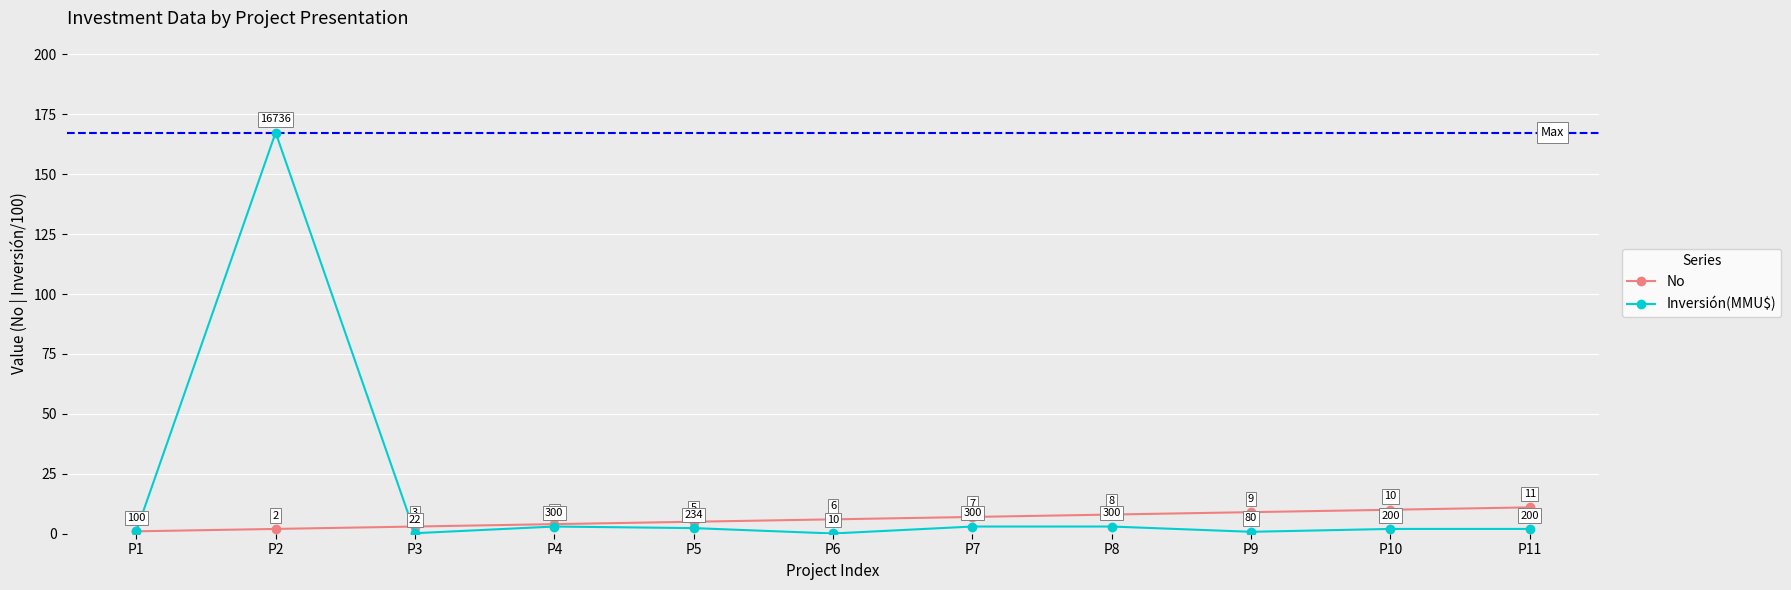

The No series shows 11.0 at P11. True or false?

True